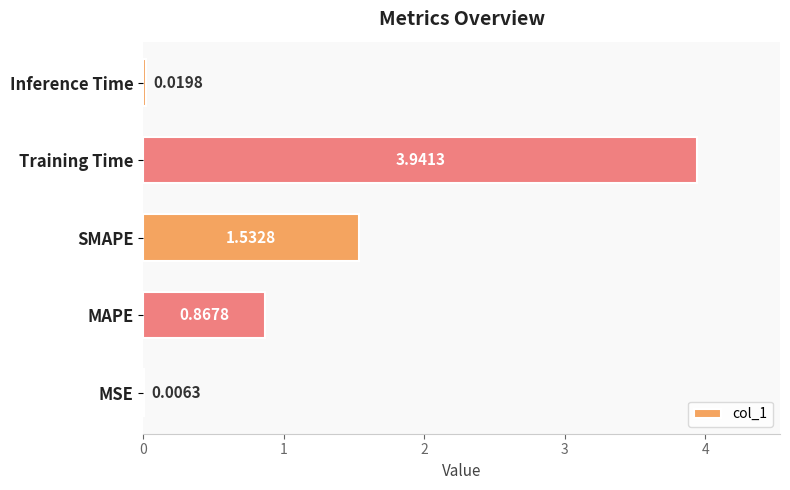

Are the bars horizontal?

Yes